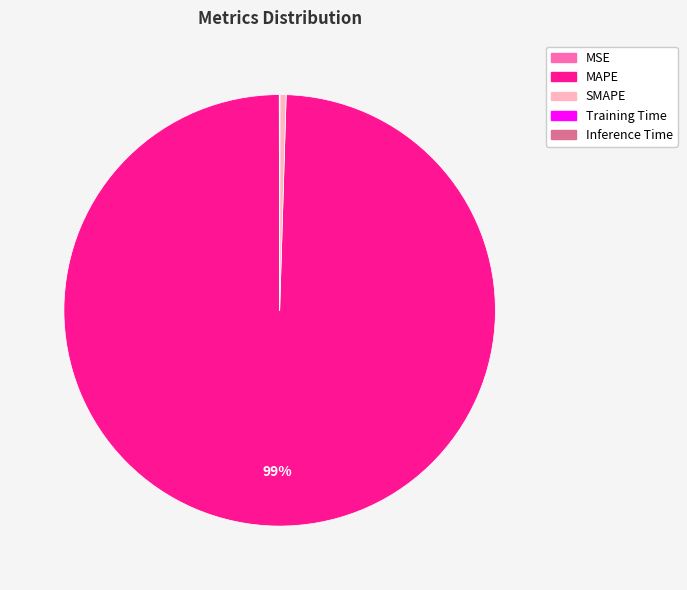

Which has a higher value, SMAPE or MAPE?

MAPE